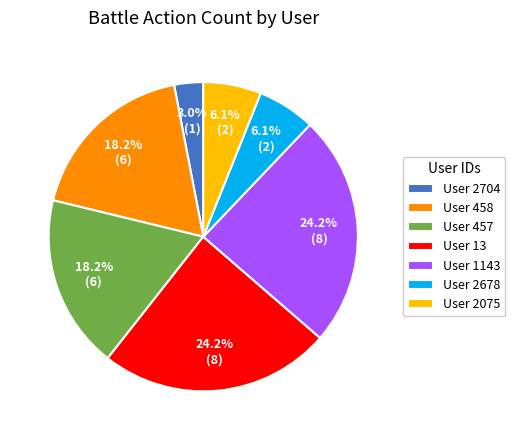

What is the smallest slice in the pie chart?

User 2704